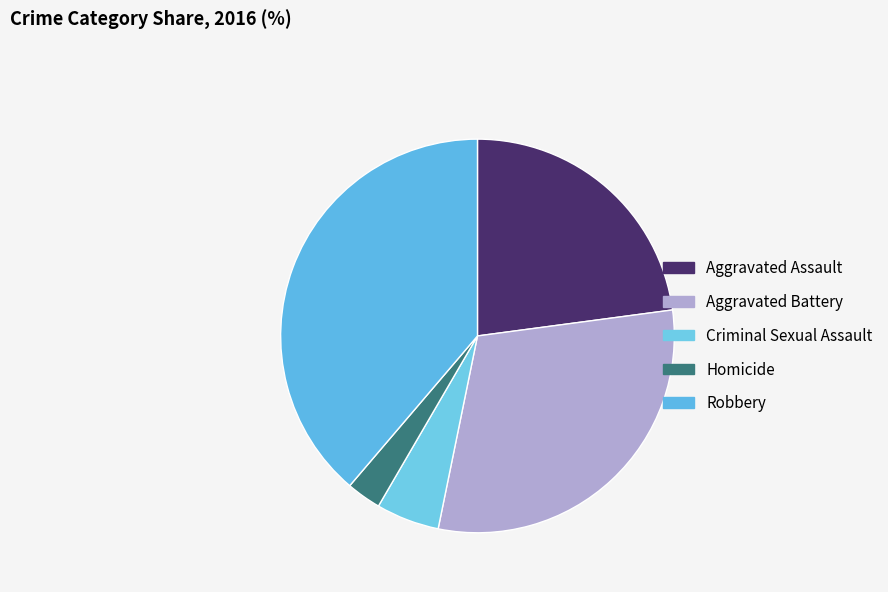

How many segments does this pie chart have?

5